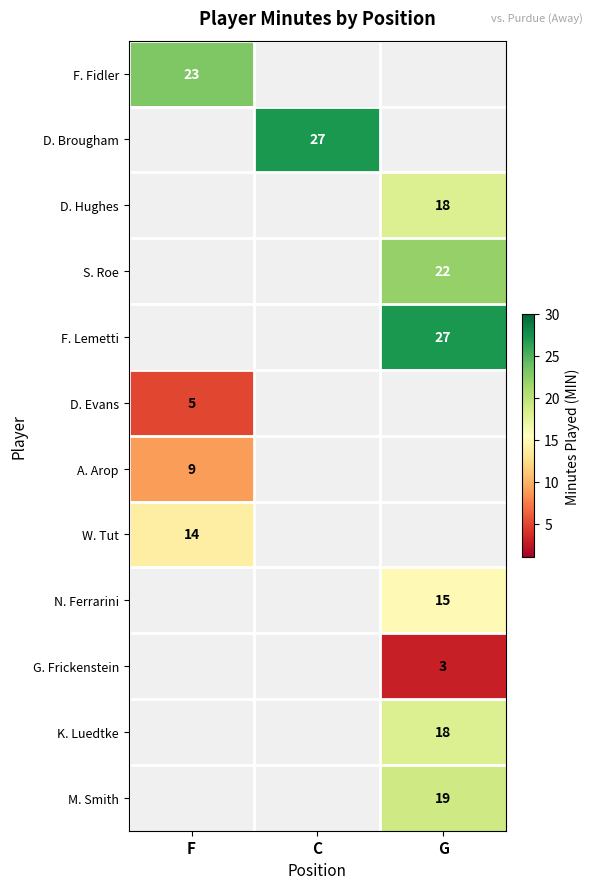

The value of D. Hughes at G is 4. True or false?

False